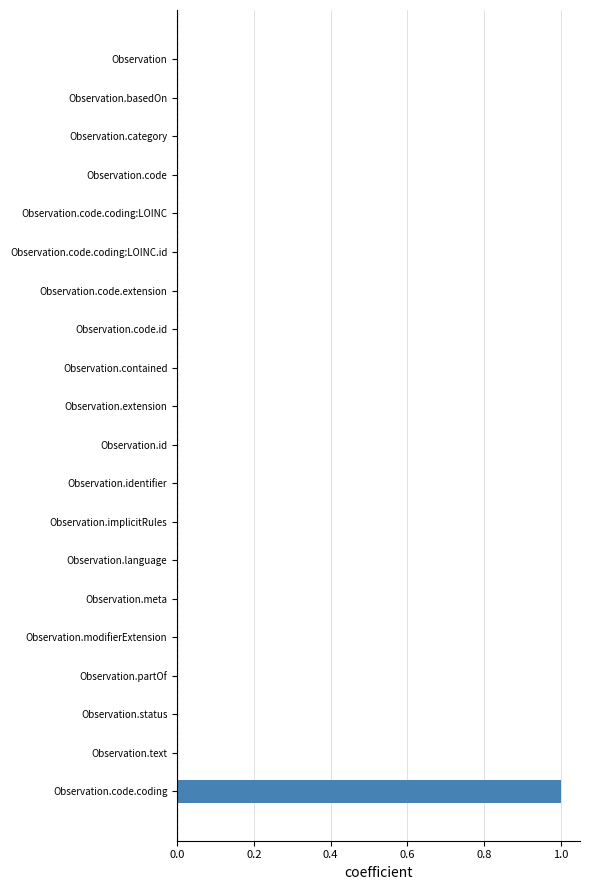

Count the values in the range 0 to 1.

20